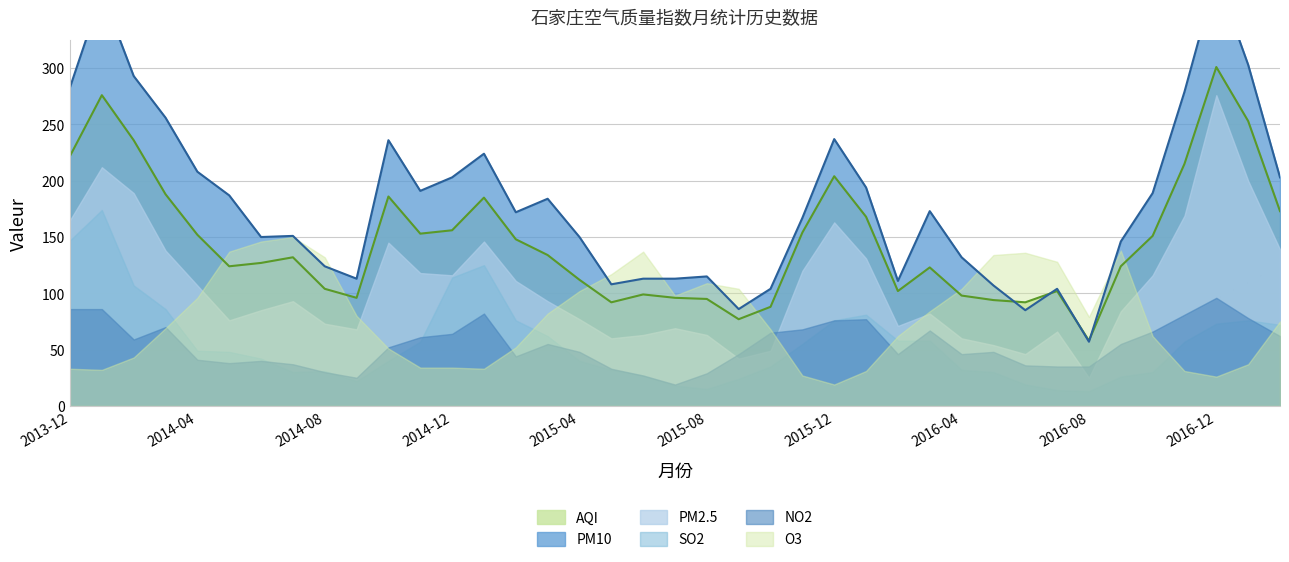

How many interior local peaks does the PM10 series have?

10